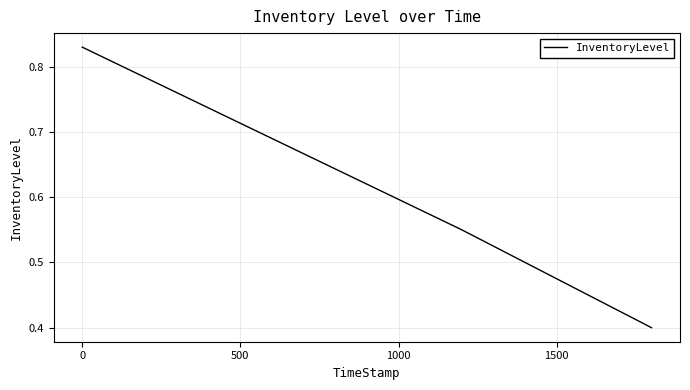

What is the smallest value displayed?

0.4